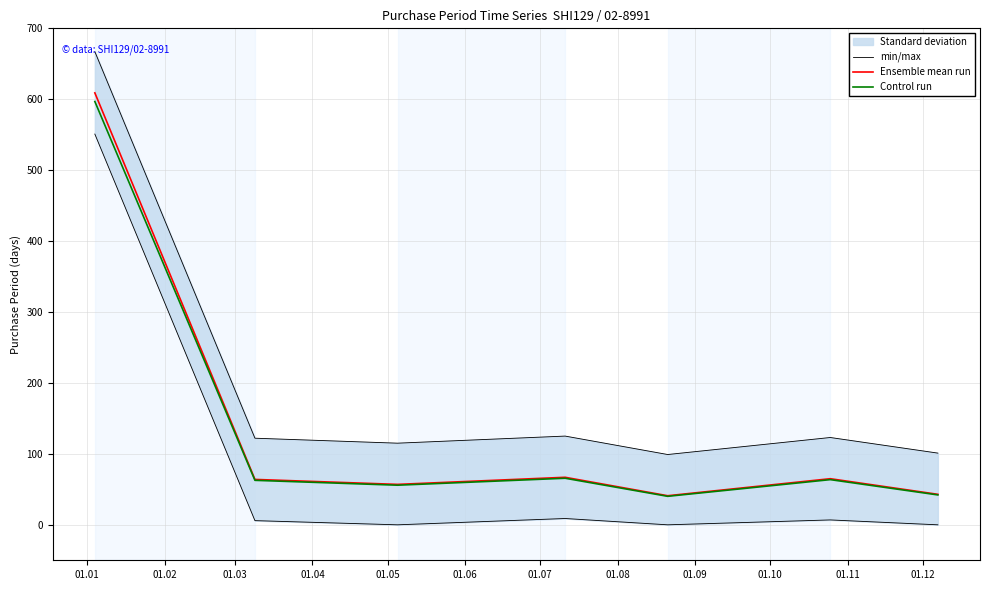

What is the lowest value of the Control run series?

40.2